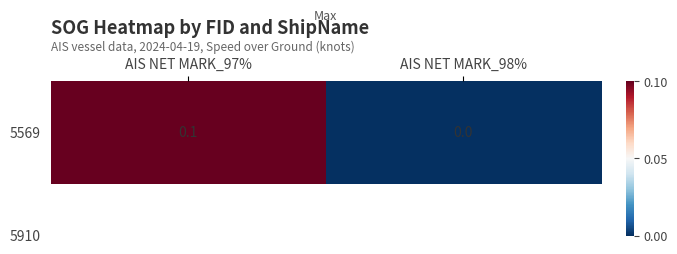

Reading right to left, what are all the values shown in this chart?

0.0	0.1